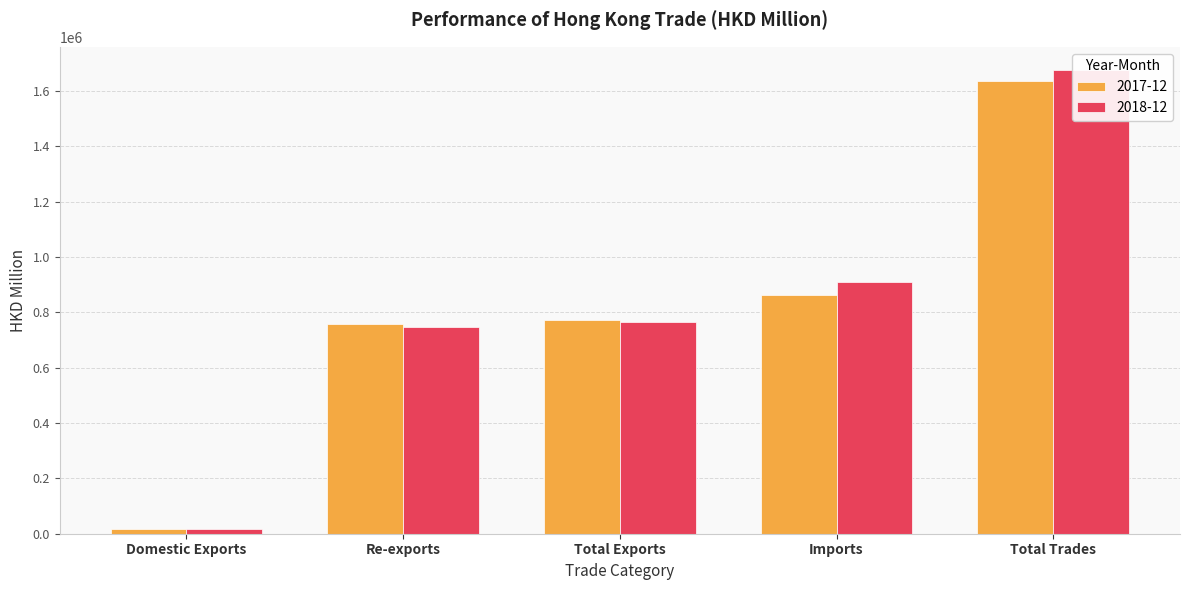

Is the value of 2018-12 at Re-exports greater than the value of 2017-12 at Imports?

No